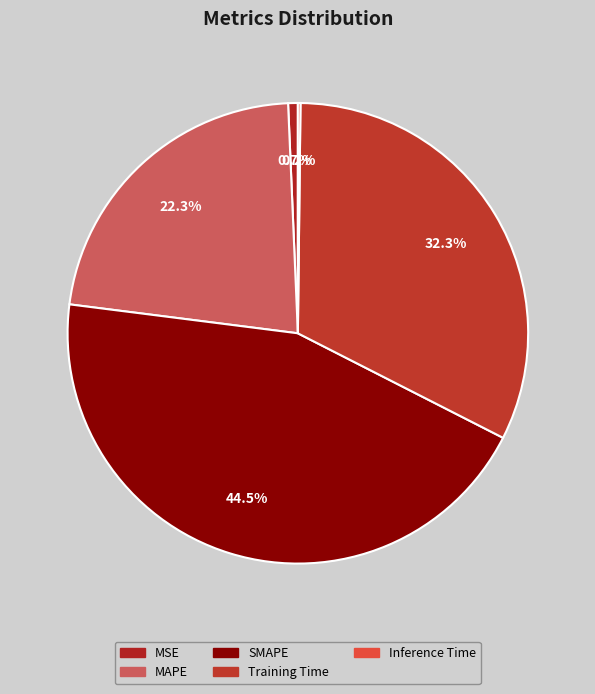

To the nearest percent, what percentage of the pie is MSE?

1%